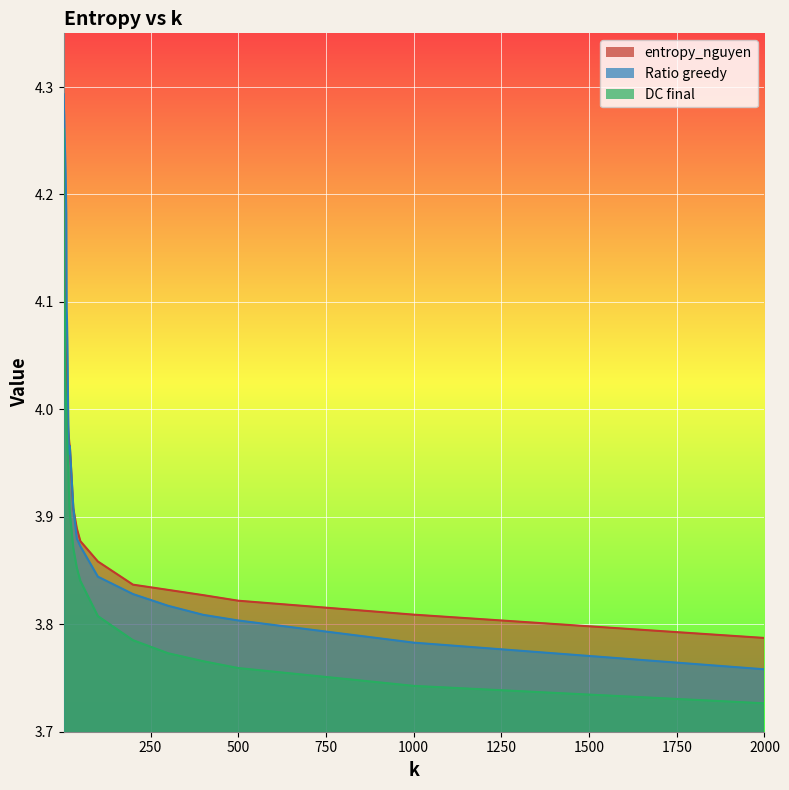

Where is the first local maximum for Ratio greedy?

19